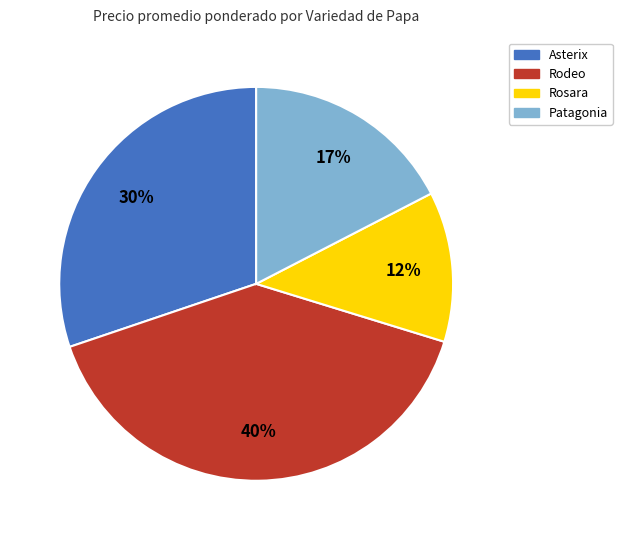

Is Asterix the majority of the pie?

No